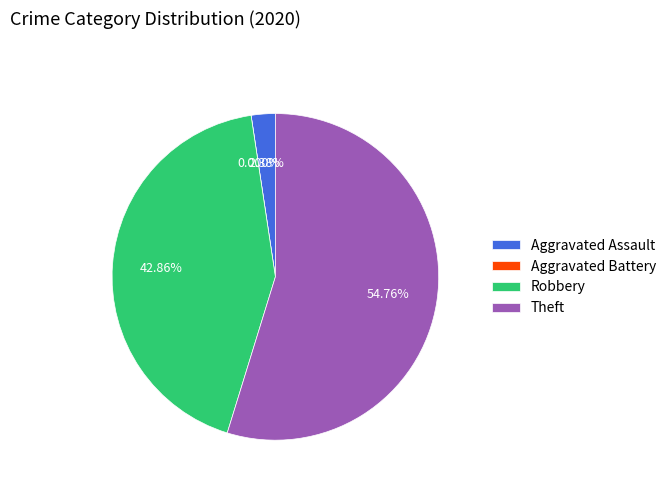

Which slice is the smallest?

Aggravated Battery